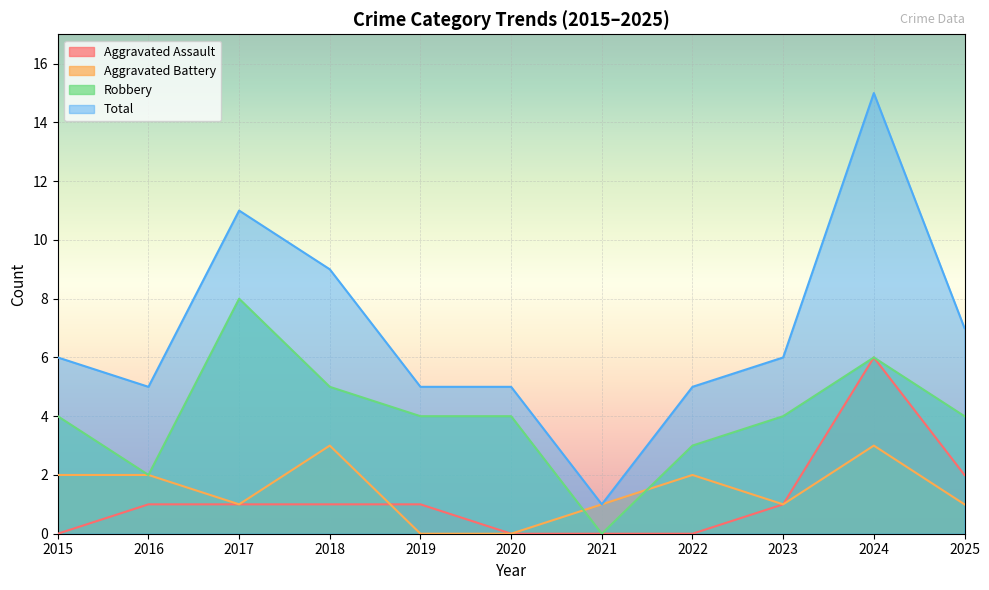

True or false: Aggravated Assault and Total cross at least once.

False